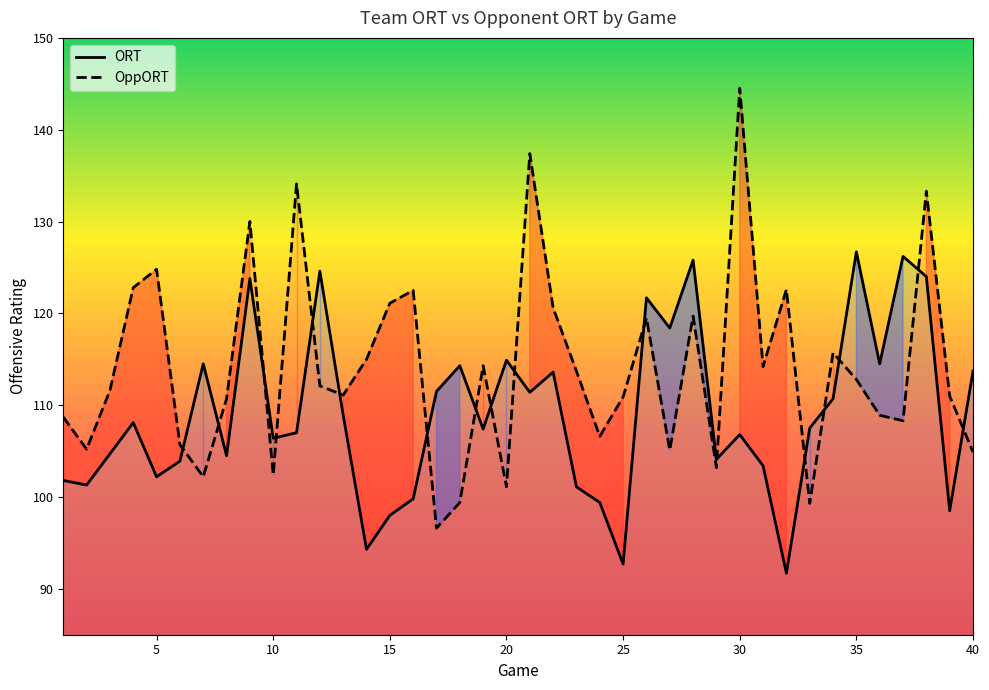

What is the difference between the maximum and minimum values in the OppORT series?

47.9